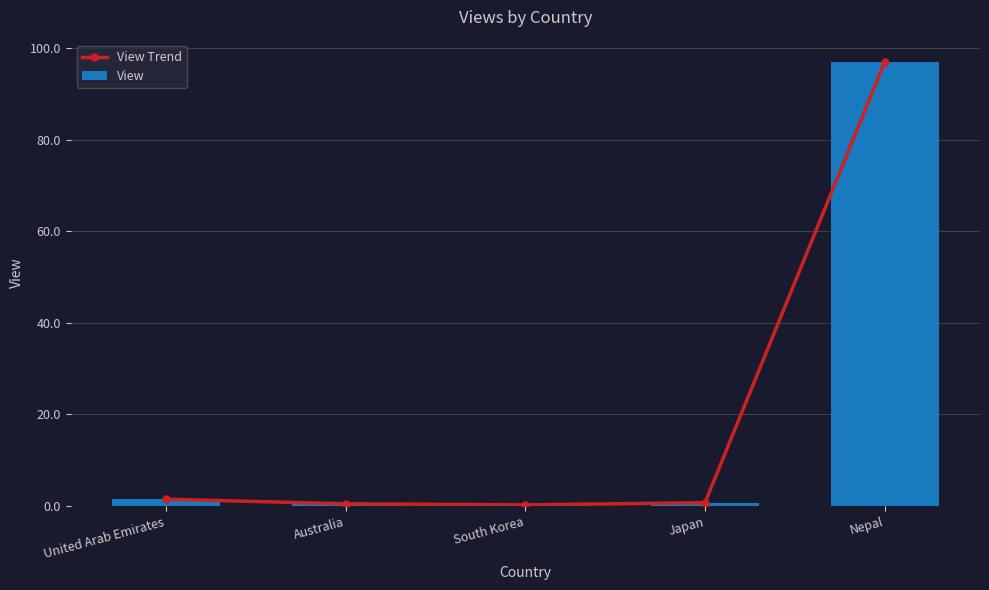

What is the label of the 2nd bar from the left?

Australia